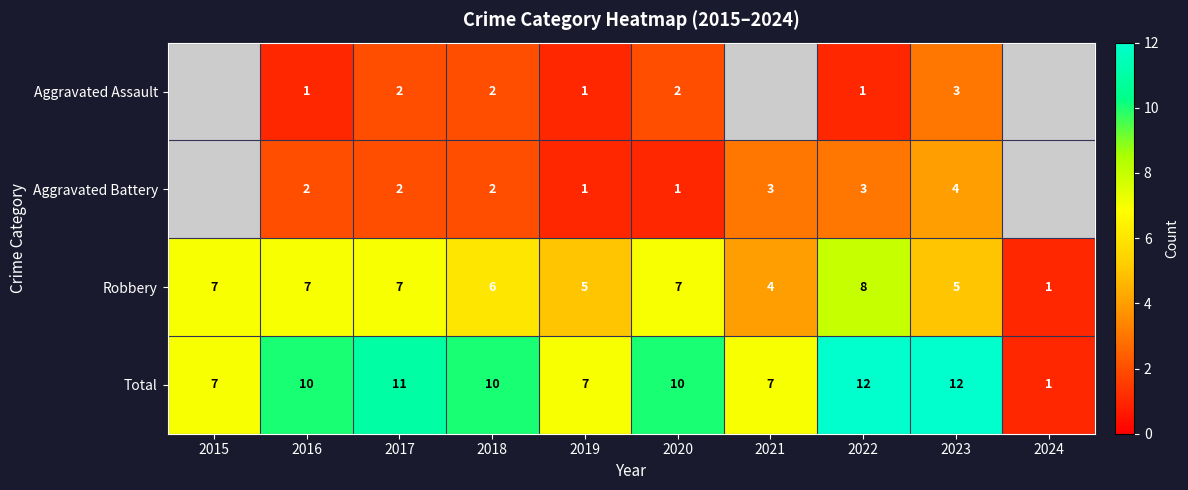

Is it true that Aggravated Battery equals 0.5 at 2019?

False